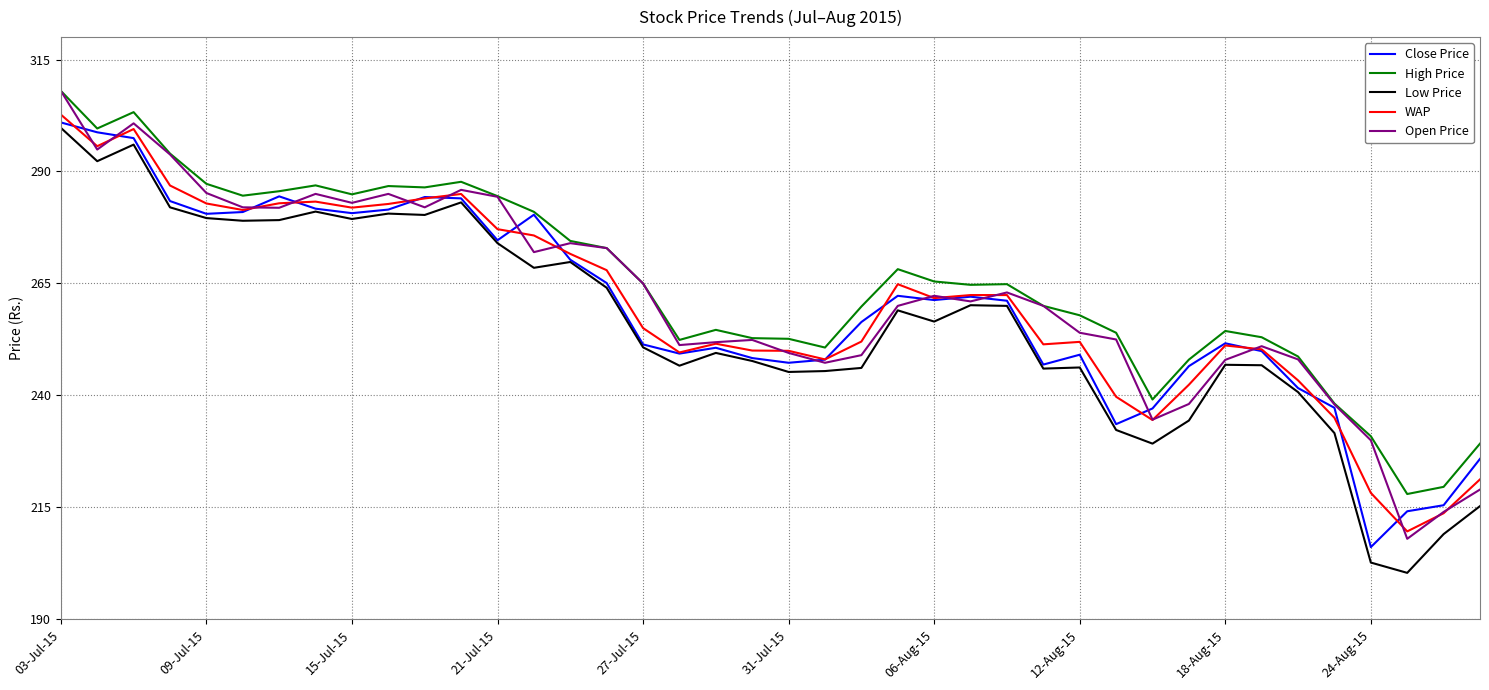

What is the difference between the second highest and second lowest values in the Close Price series?

84.6